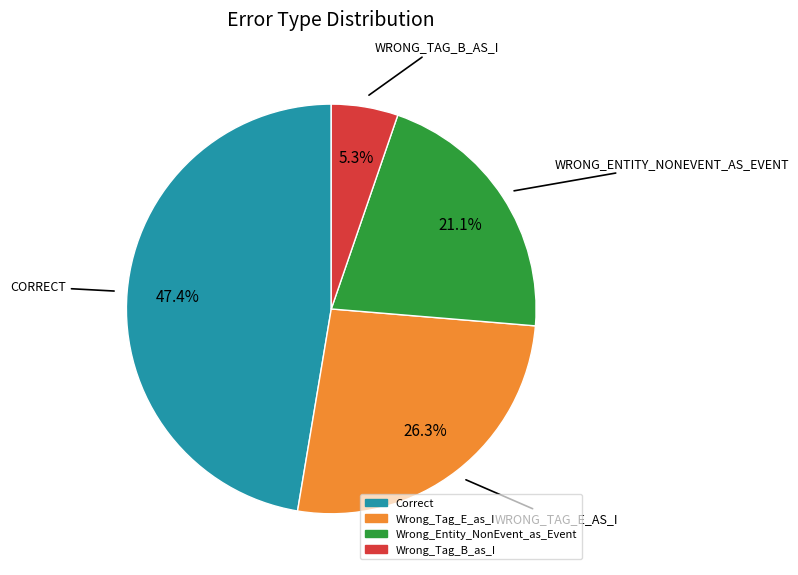

What is the ratio of the value at Correct to the value at Wrong_Entity_NonEvent_as_Event?

2.2